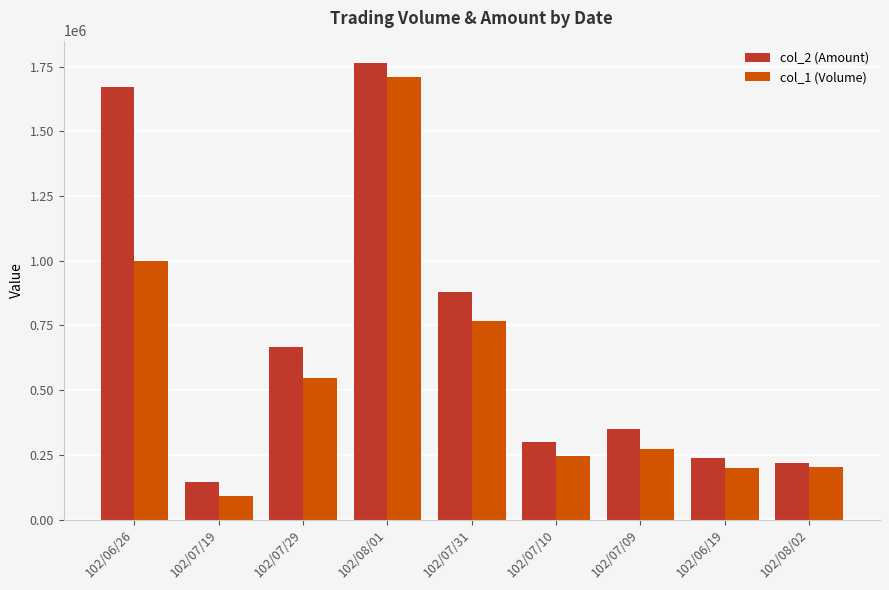

What is the spread (max minus min) of values at 102/06/19?

38070